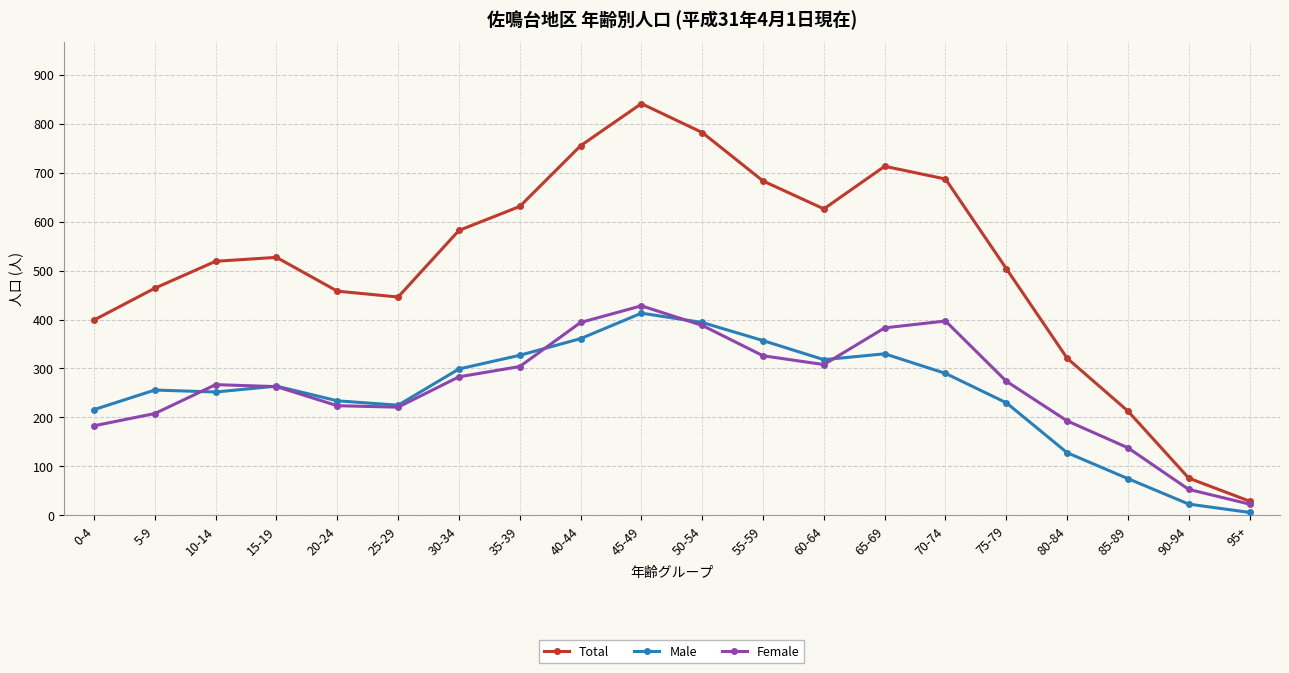

True or false: Male and Total intersect in this chart.

False